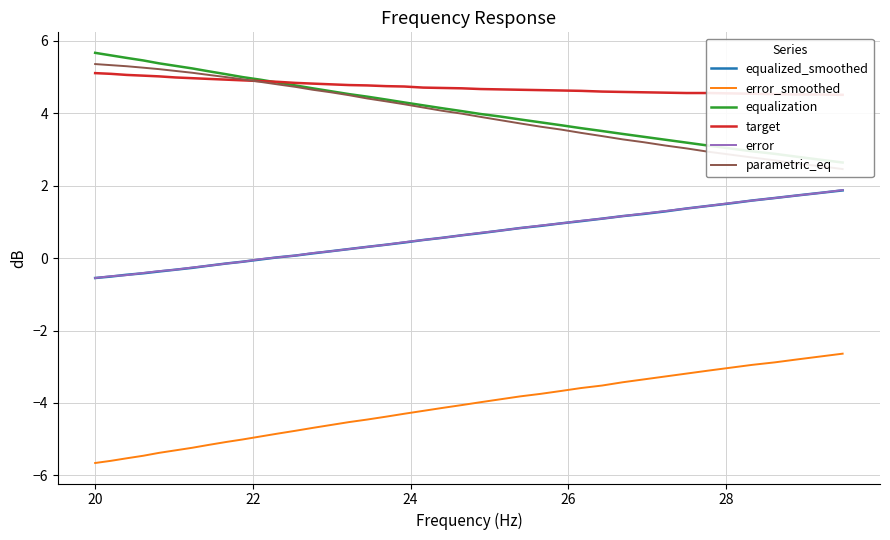

True or false: error and error_smoothed cross at least once.

False